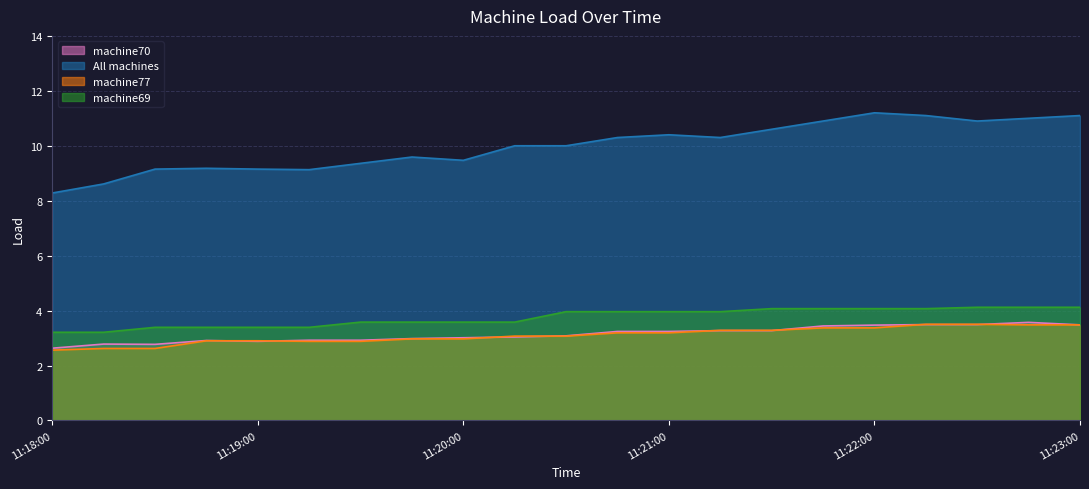

What are all the series names shown in the legend?

machine70, All machines, machine77, machine69